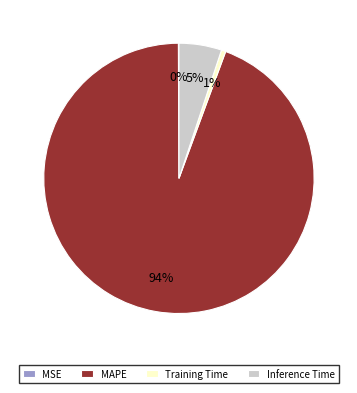

To the nearest percent, what is the difference between the largest and smallest slice percentages?

94%